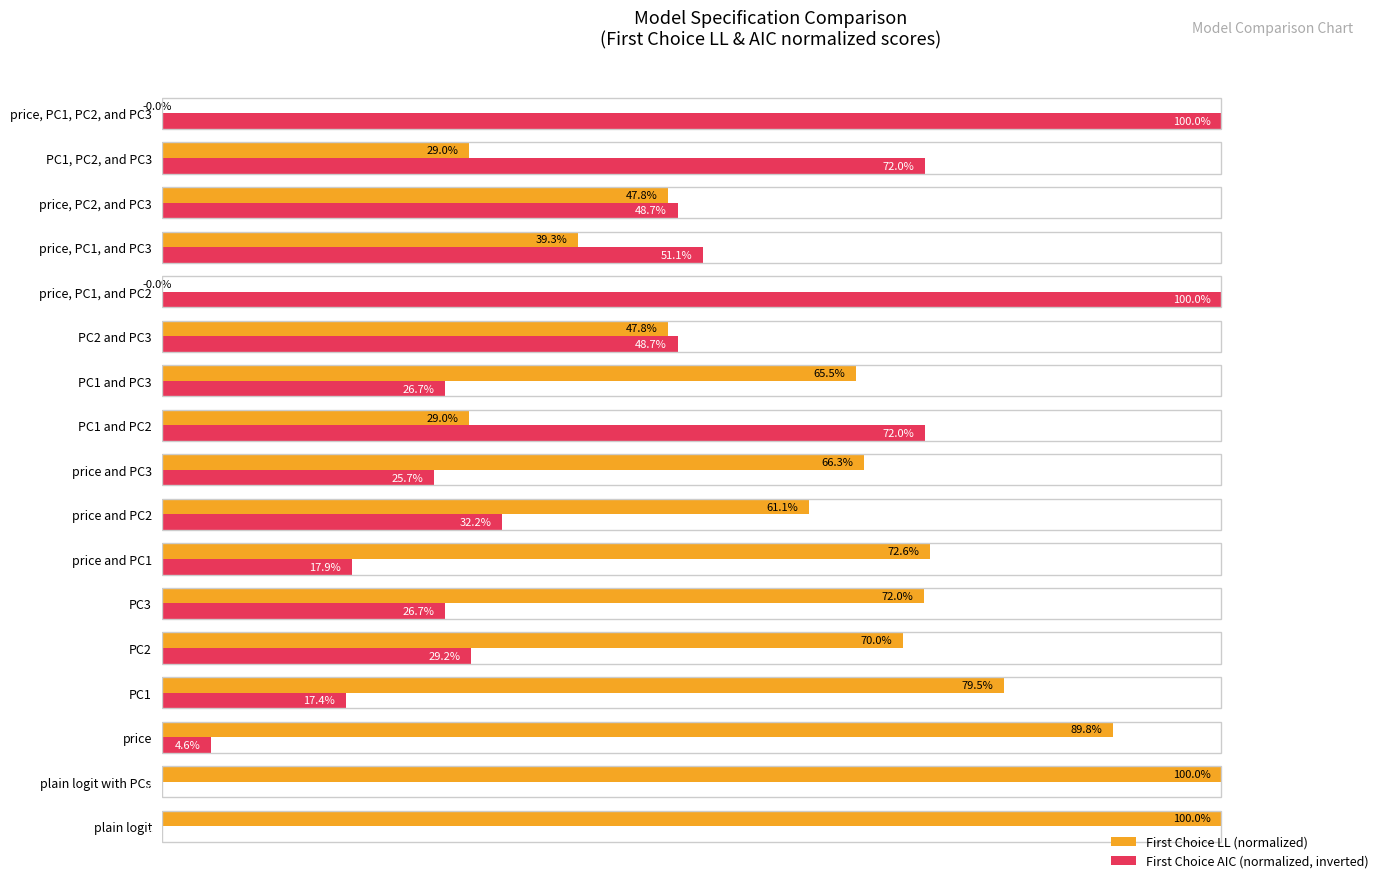

Is the value of First Choice AIC (normalized, inverted) at PC1 and PC3 greater than the value of First Choice LL (normalized) at PC3?

No